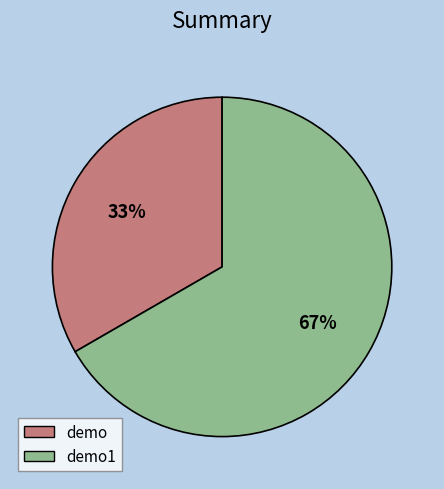

To the nearest percent, what percentage of the pie is demo1?

67%